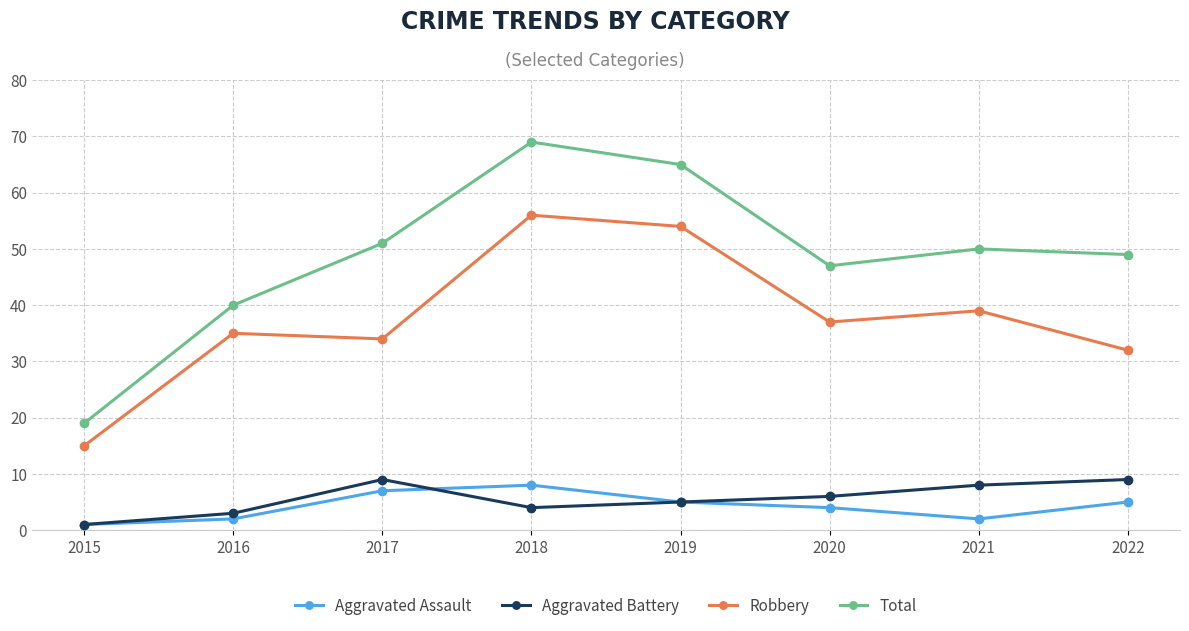

List the labels in order of Robbery value, smallest first.

2015, 2022, 2017, 2016, 2020, 2021, 2019, 2018